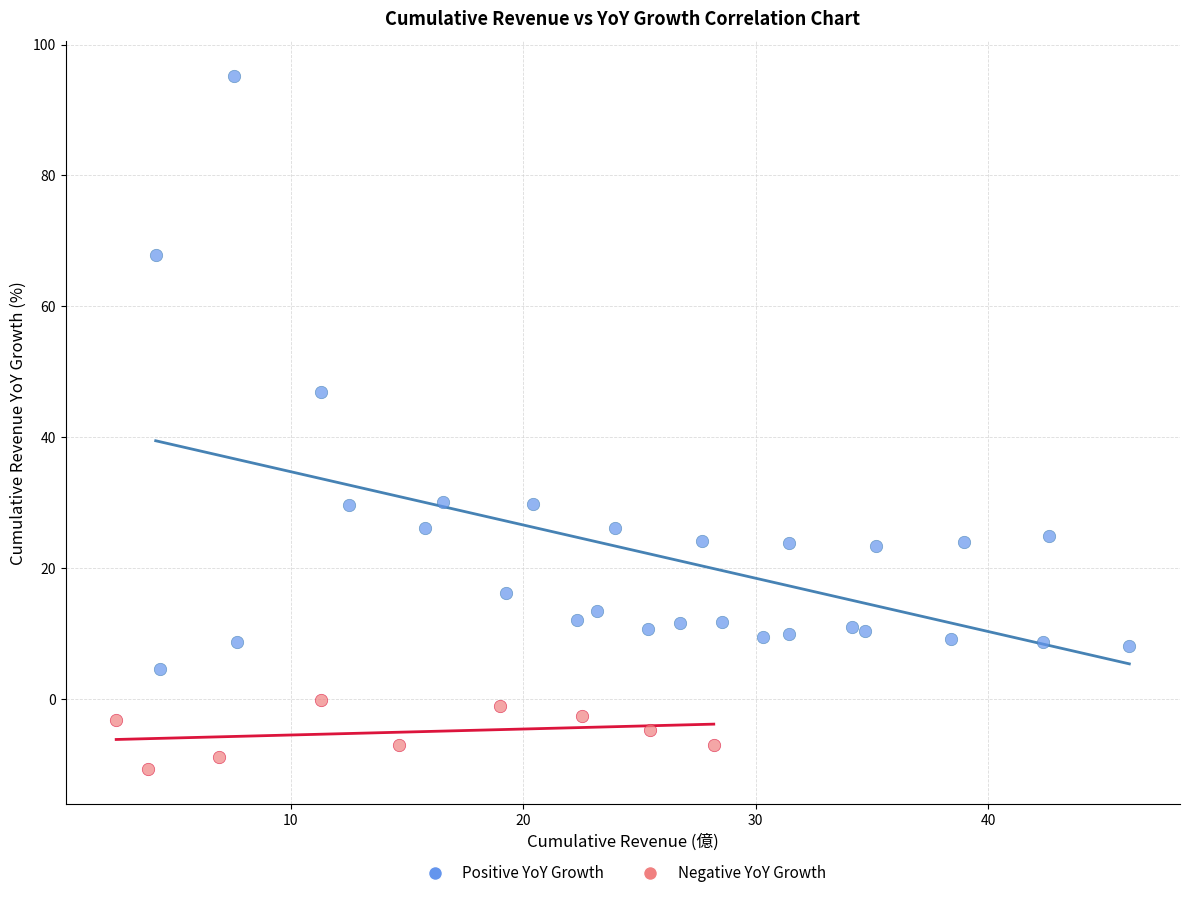

Which series has the widest spread of Y values?

Positive YoY Growth